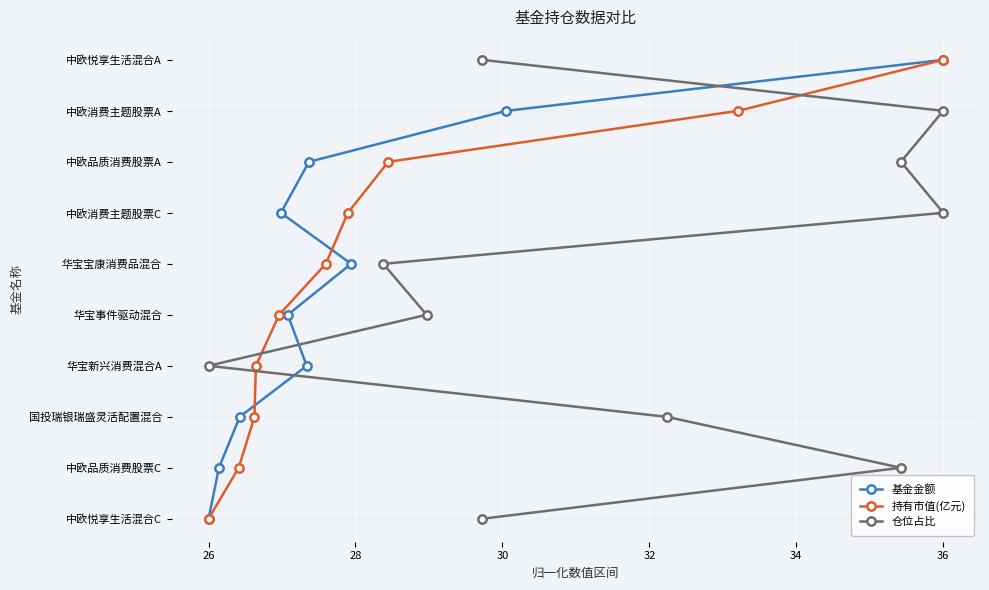

True or false: 基金金额 has a value of 7 at 34.

False